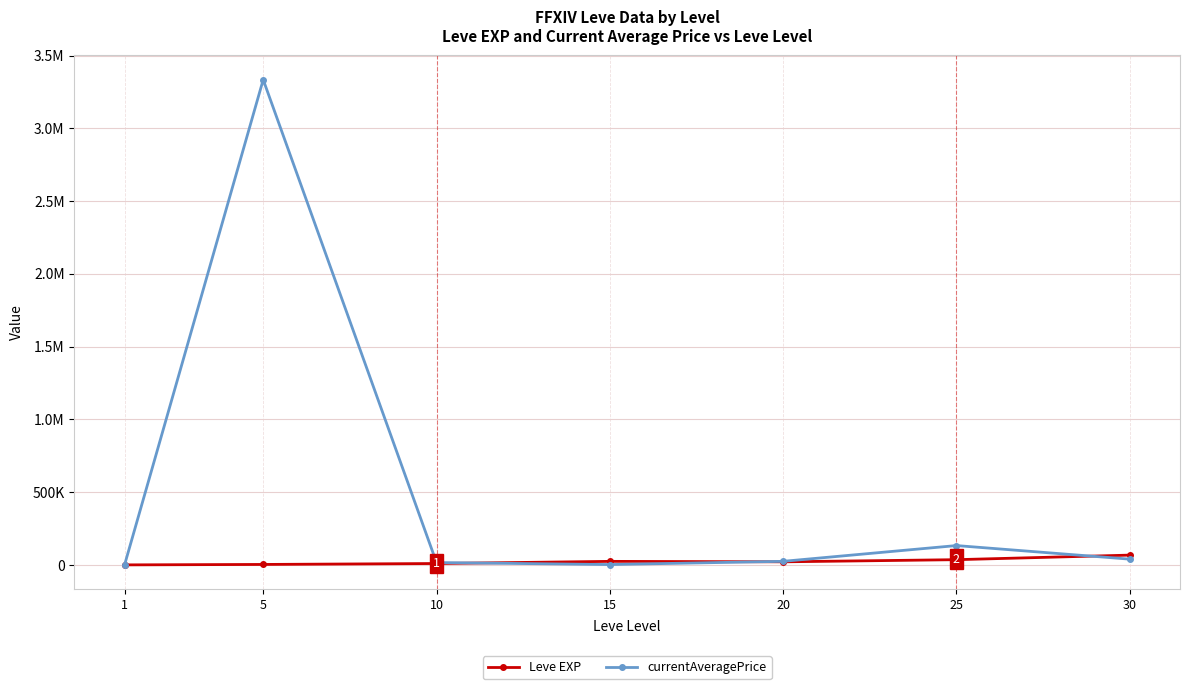

True or false: currentAveragePrice has more than 0 points higher than both neighbors.

True